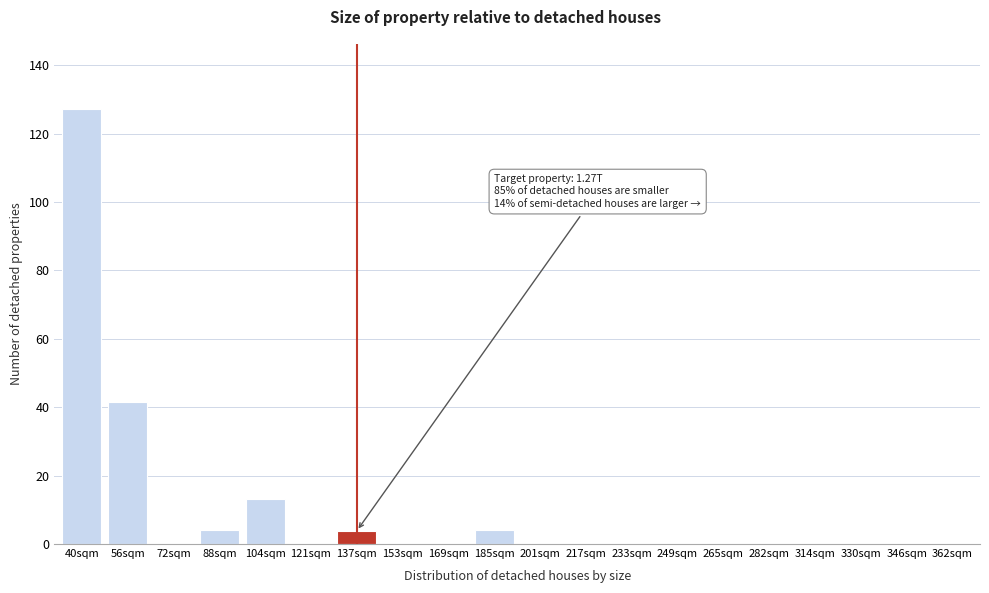

What is the change in value from 185sqm to 346sqm?

-4.0